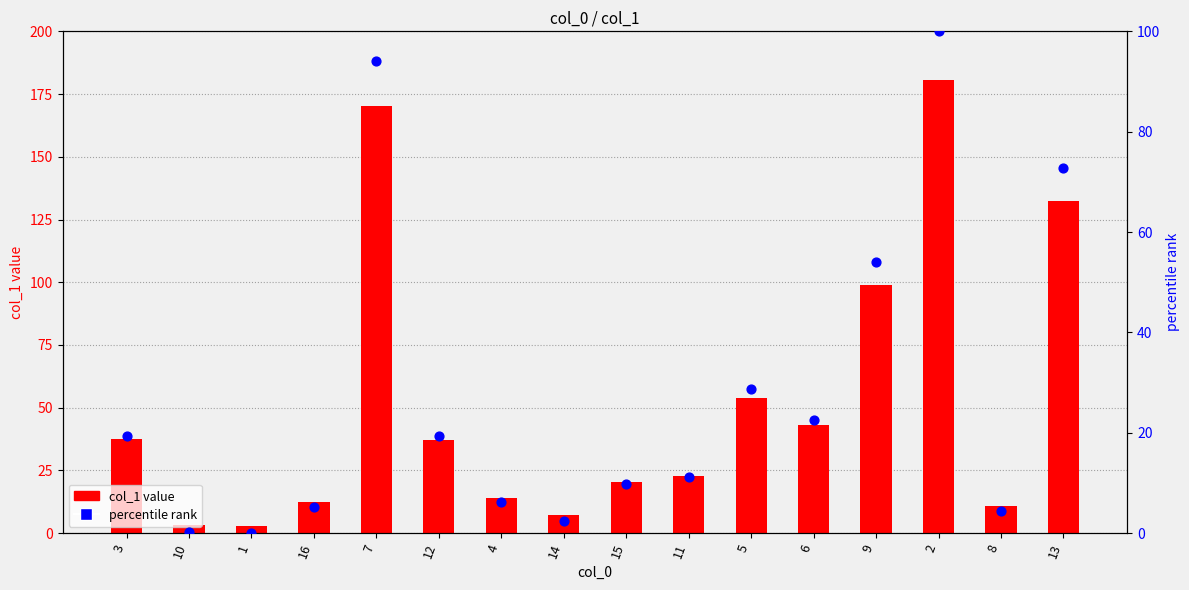

At which category is the sum across all series the highest?

2